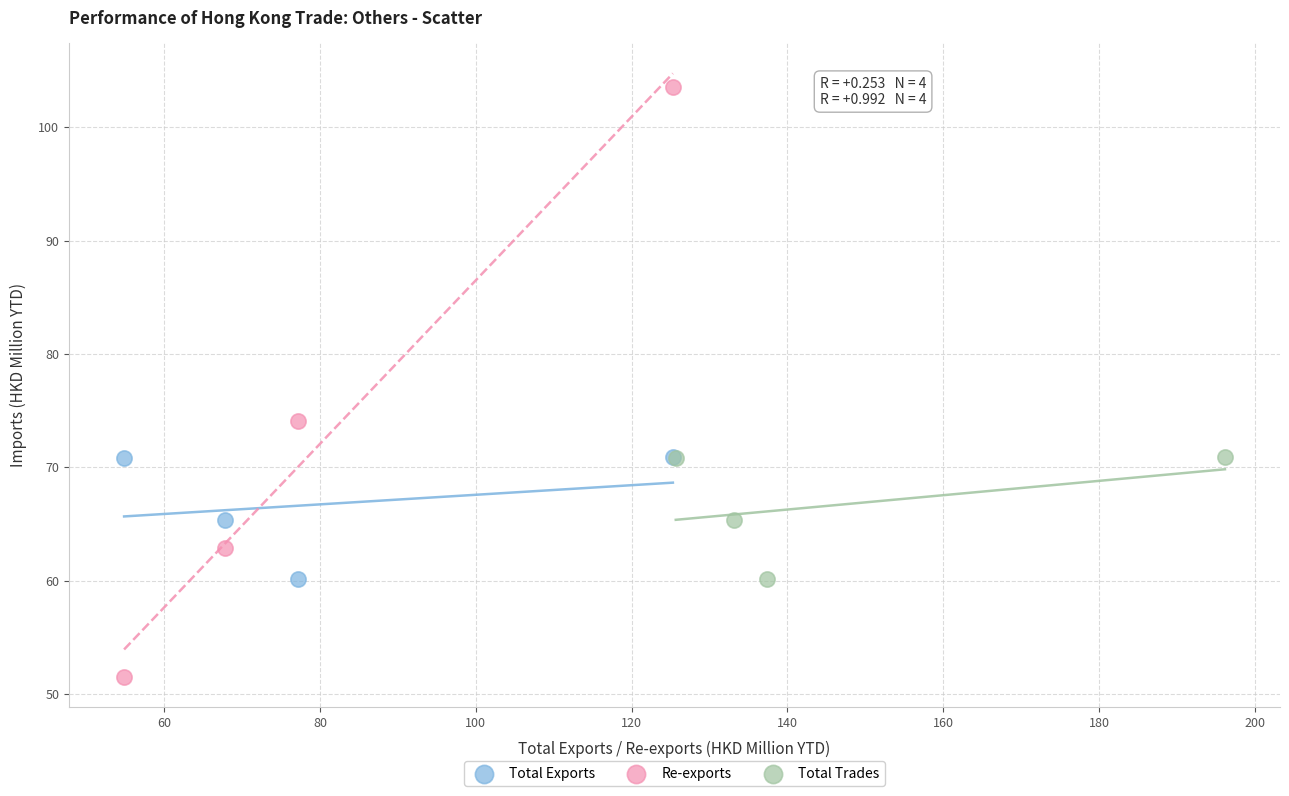

Which series has the widest spread of Y values?

Re-exports